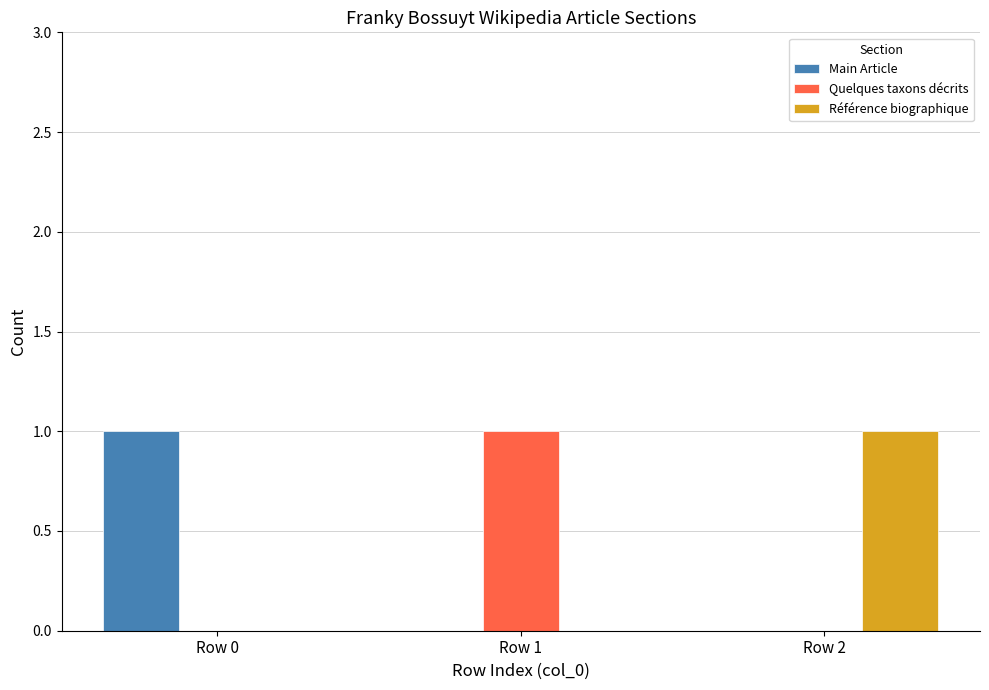

Is the value of Main Article at Row 1 greater than the value of Quelques taxons décrits at Row 1?

No